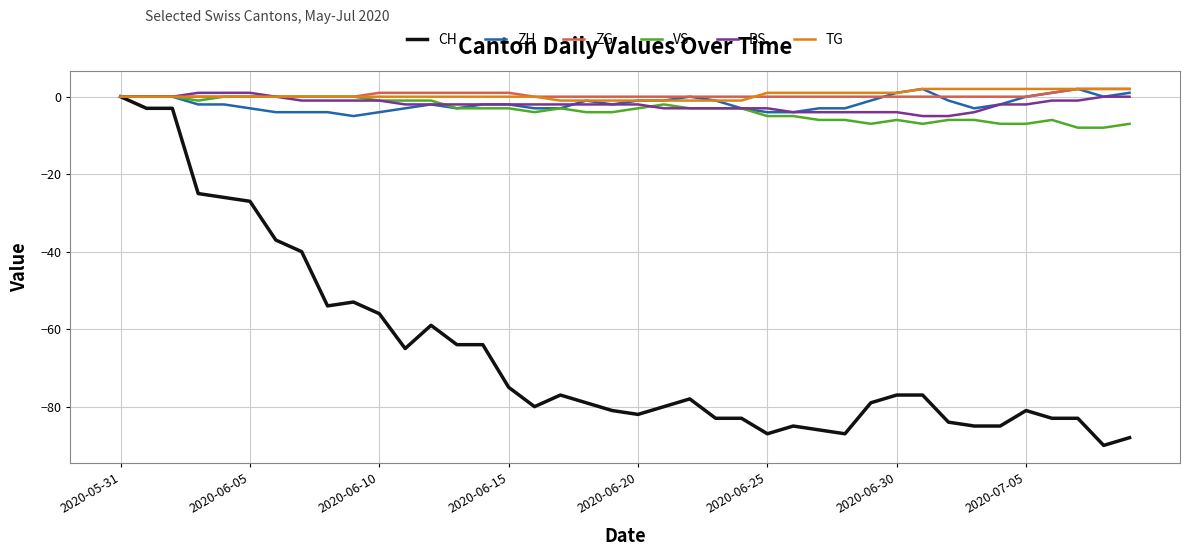

What is the smallest value displayed?

-90